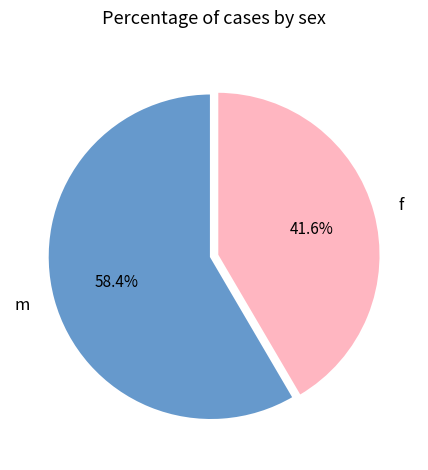

Between m and f, which is larger?

m